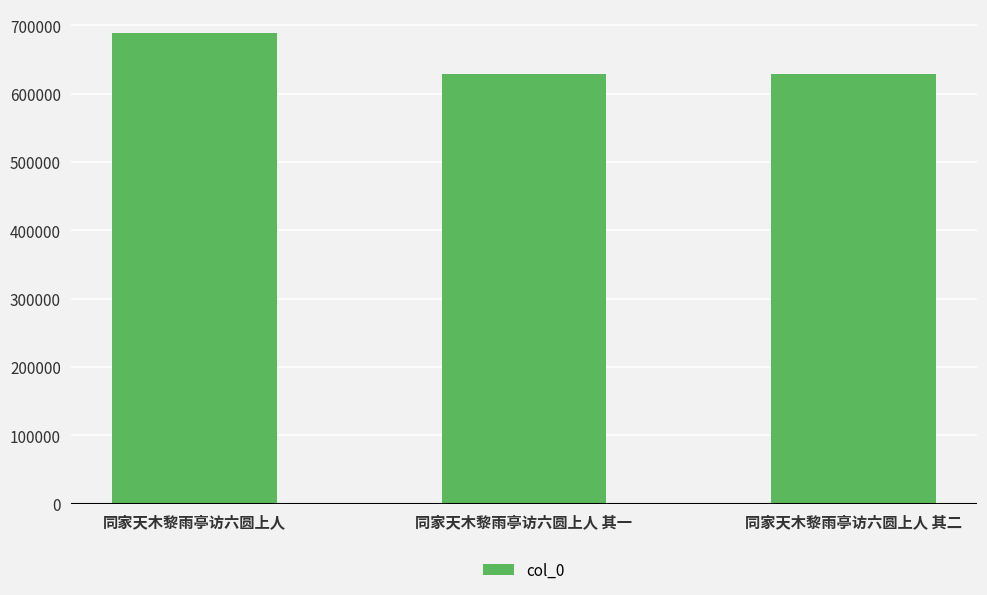

What is the change in value from 同家天木黎雨亭访六圆上人 to 同家天木黎雨亭访六圆上人 其二?

-60717